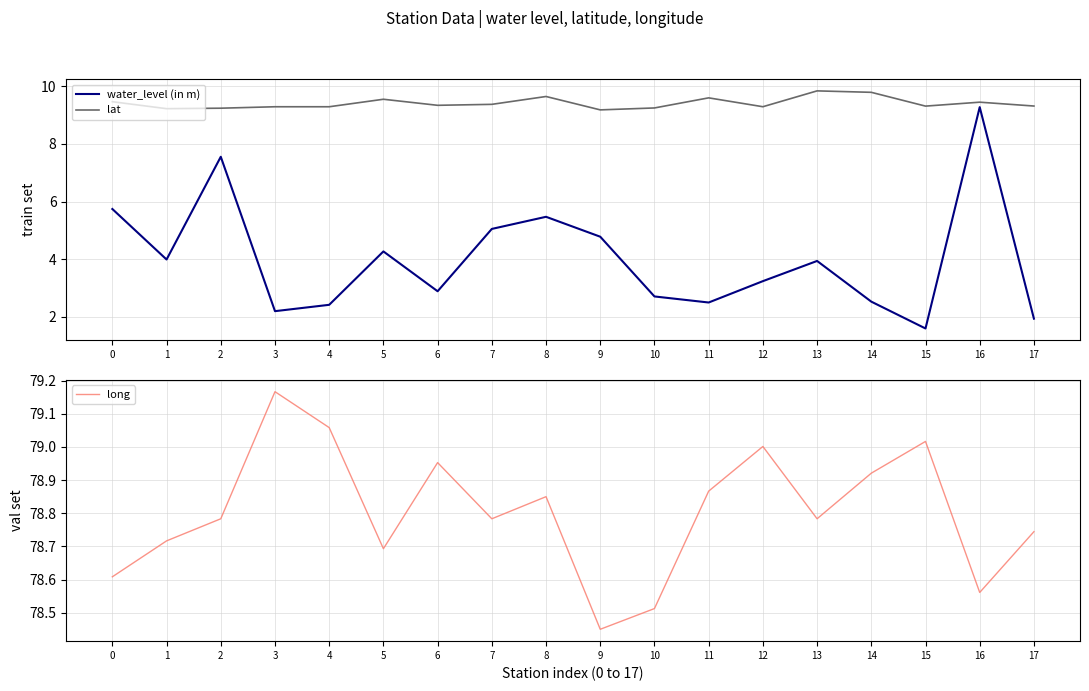

Which has a higher value, 16 or 15?

16